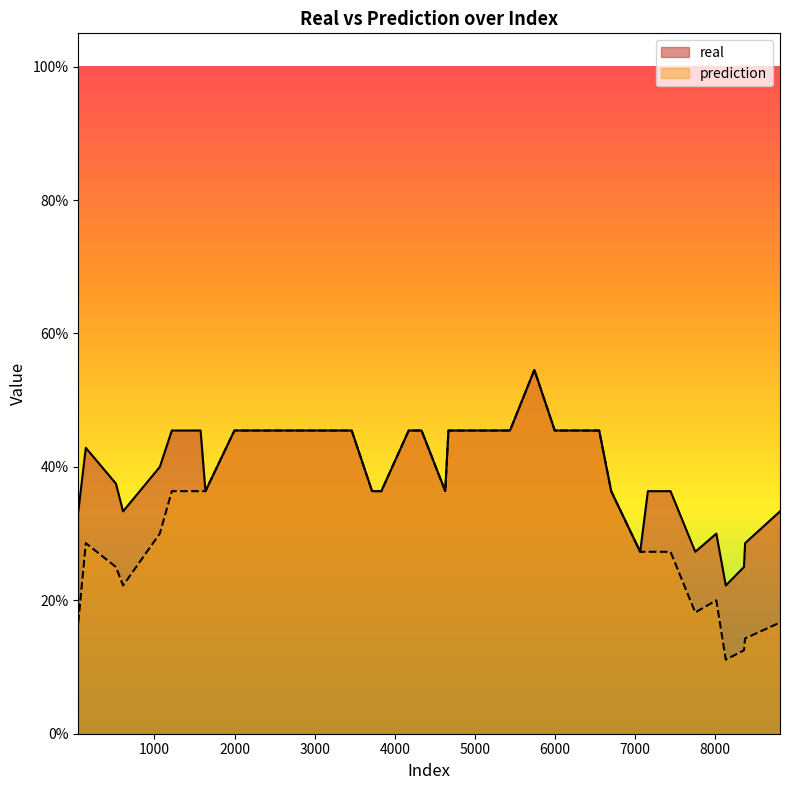

Does the chart display data point markers on the line(s)?

No